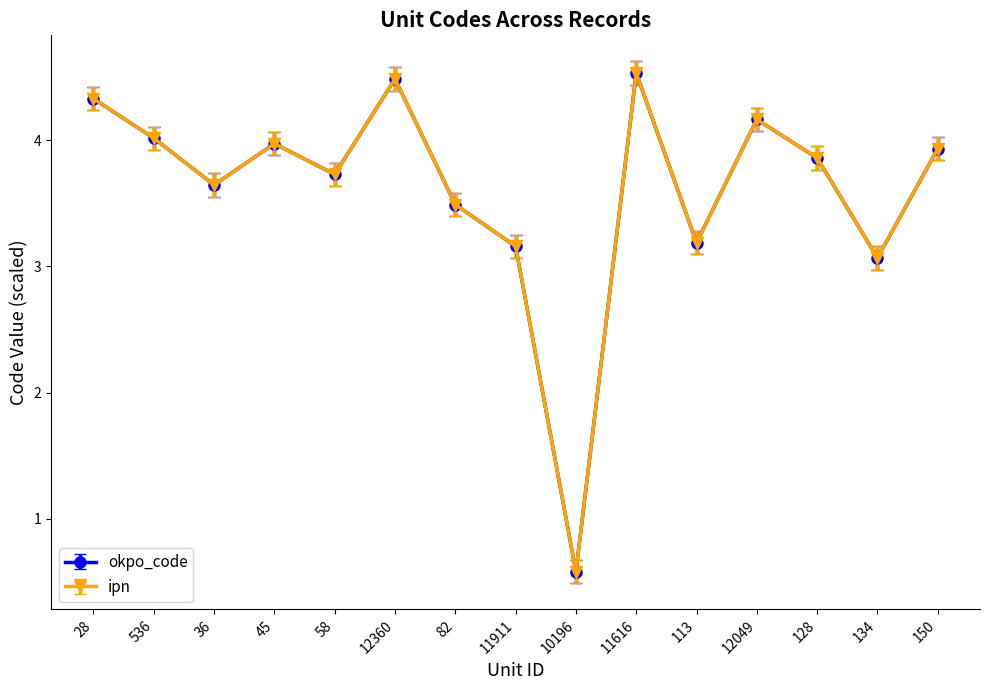

How many intersections are there between ipn and okpo_code?

4